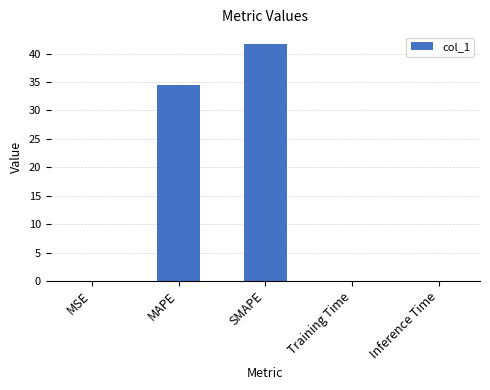

Between SMAPE and Inference Time, which is larger?

SMAPE